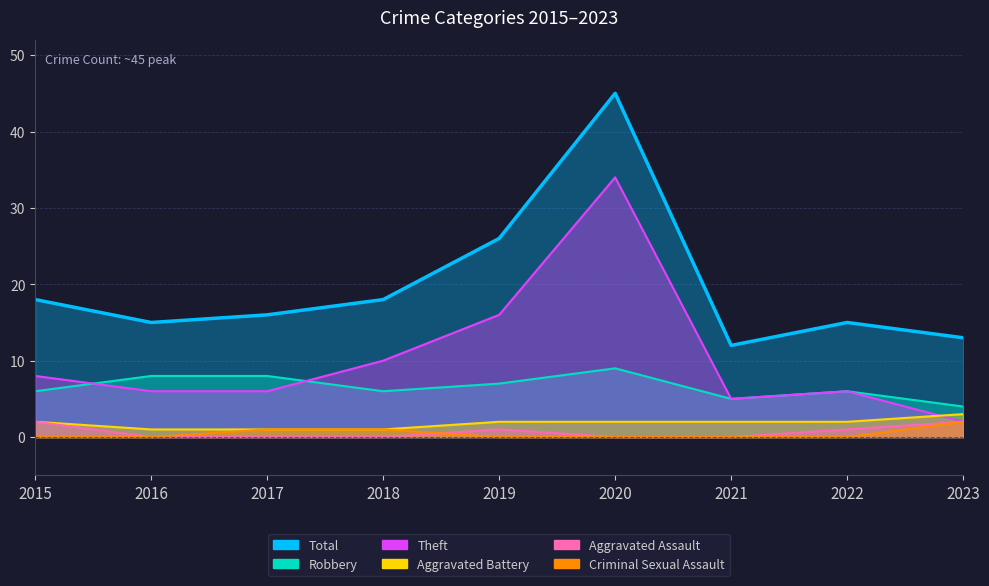

At which category does the chart reach its peak across all series?

2020